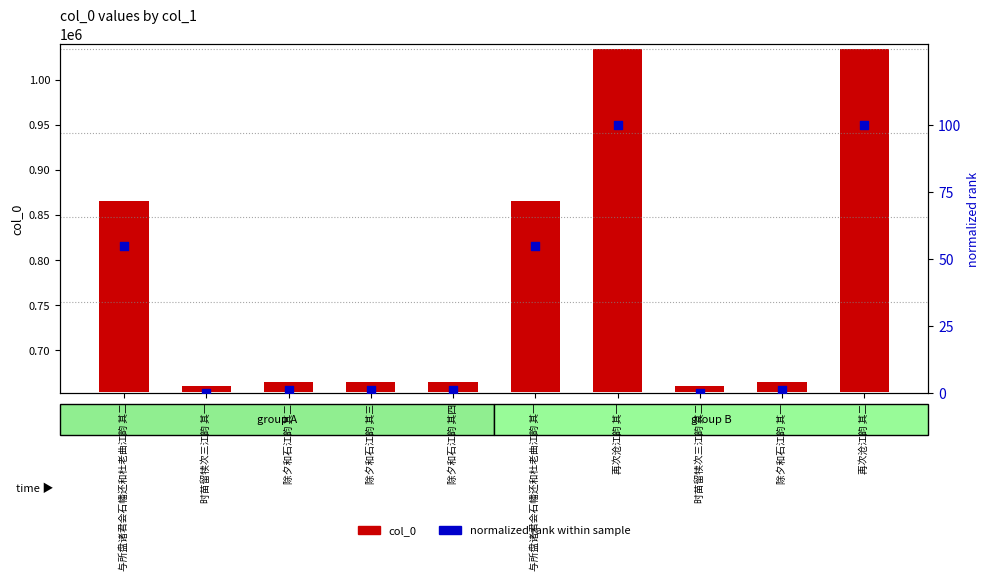

At which category is the sum across all series the highest?

再次沧江韵 其一